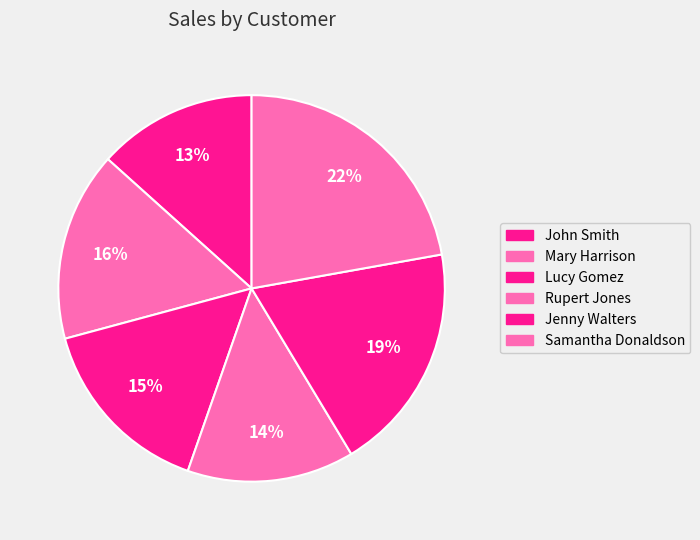

Count the number of slices in the pie.

6